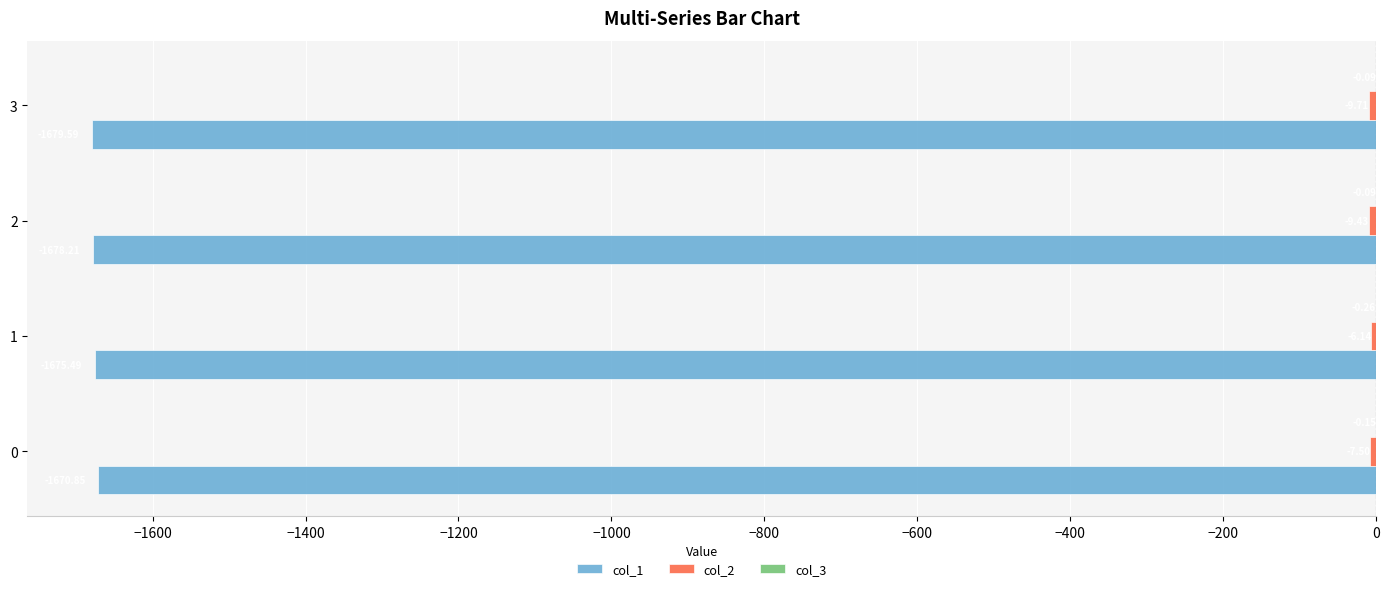

What is the total value across all series at 2?

-1687.7